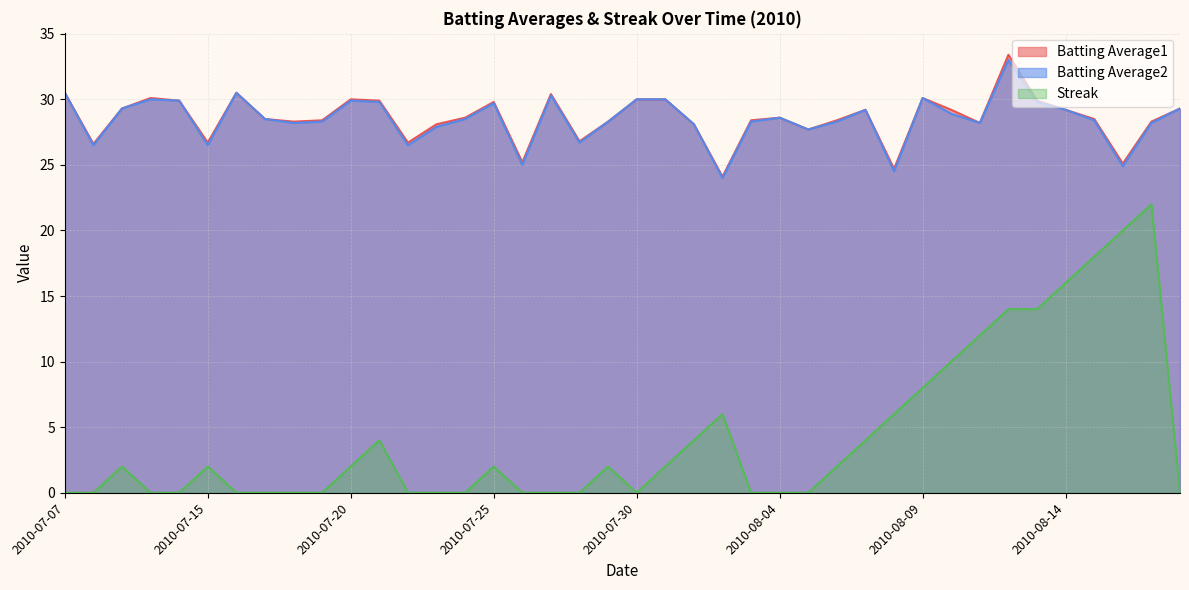

True or false: Streak and Batting Average1 cross at least once.

False